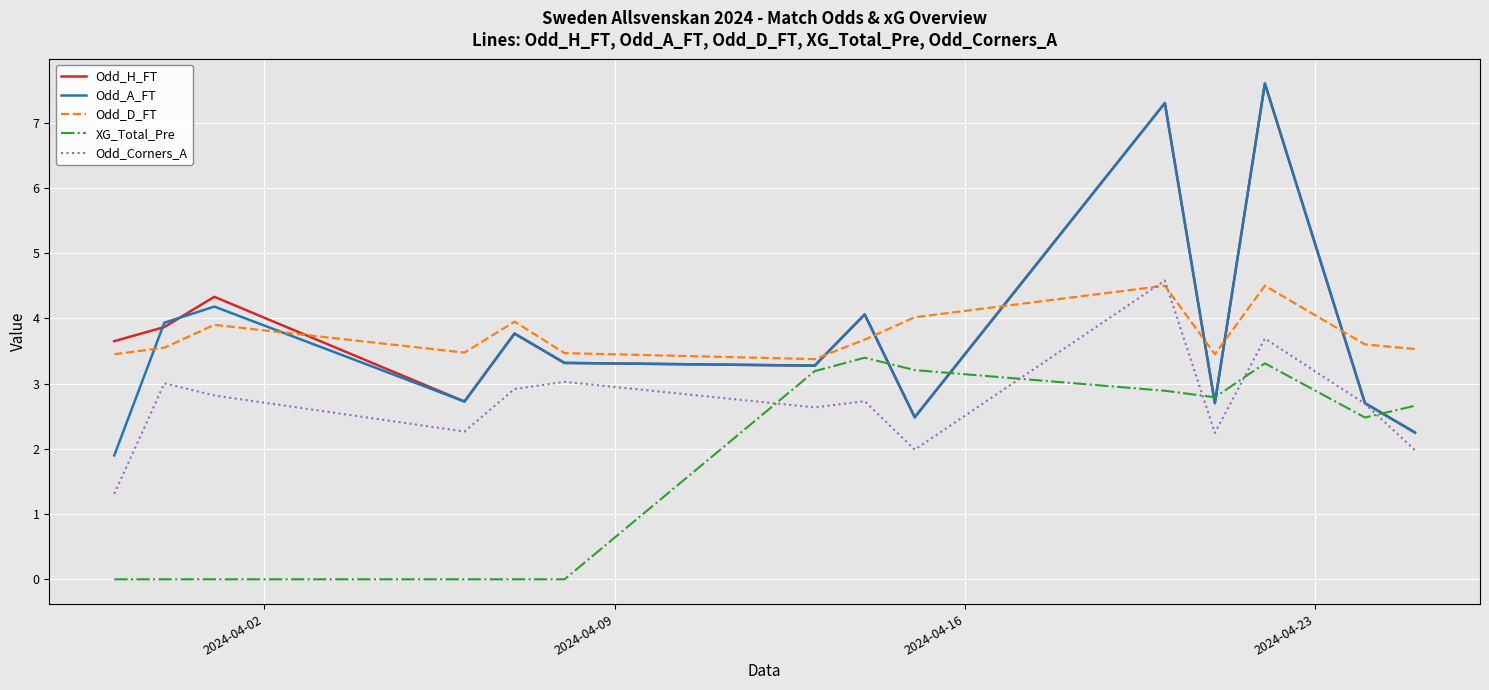

Does the chart have visible grid lines?

Yes